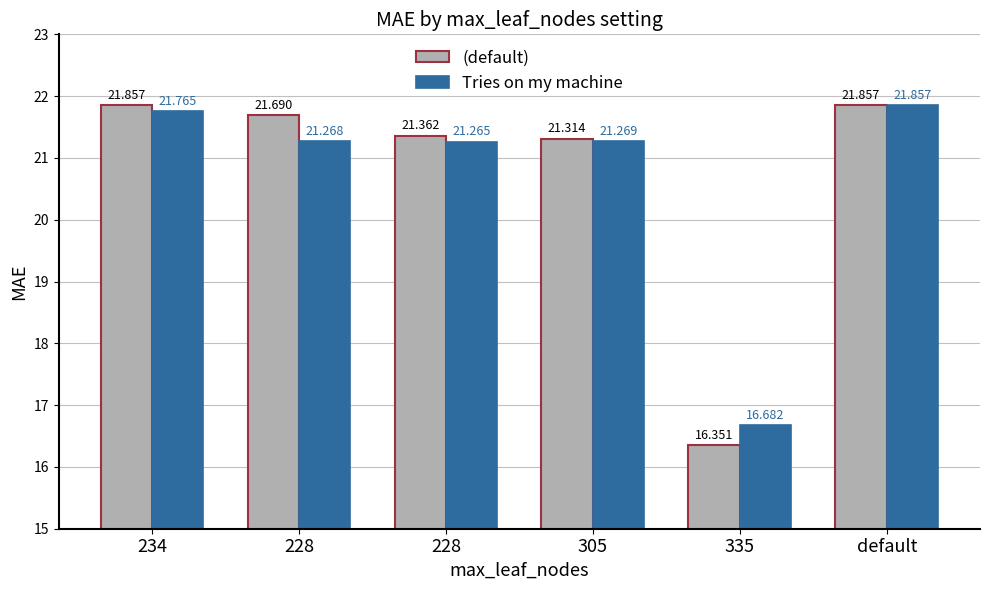

What is the total value across all series at 305?

42.6